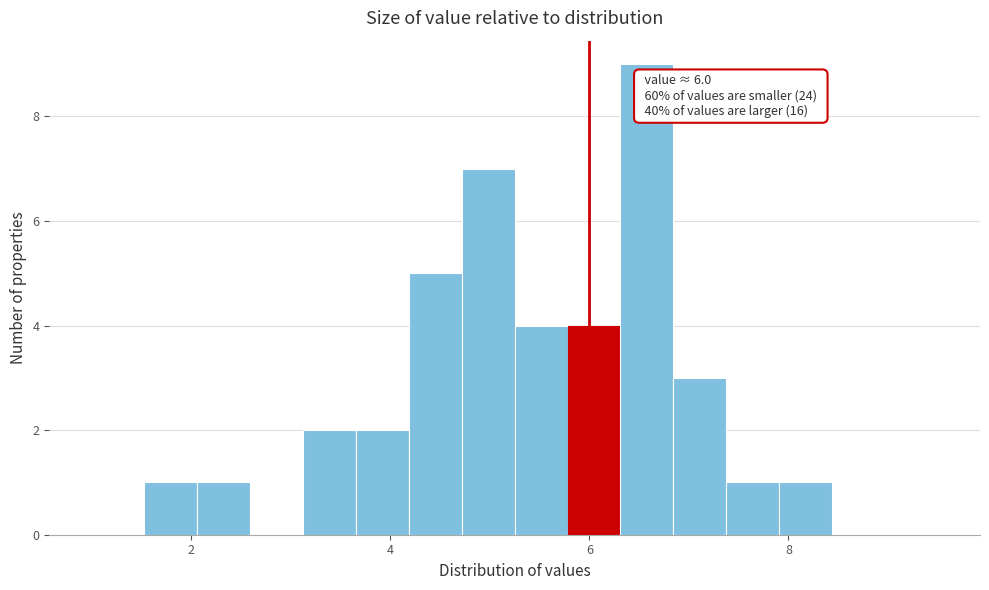

Around what value on the x-axis is the tallest bar? Give the approximate position of its centre, as read against the axis.

6.6